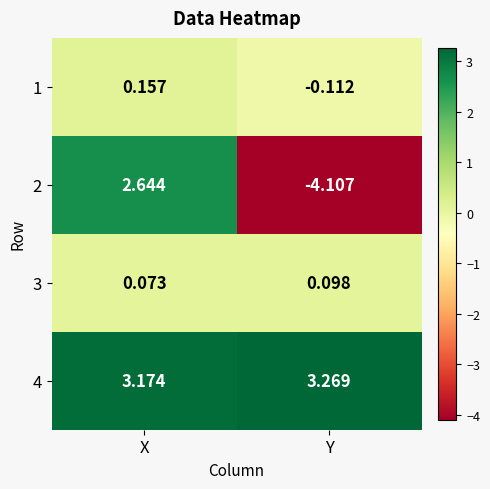

Which label corresponds to the smallest value in the chart?

Y